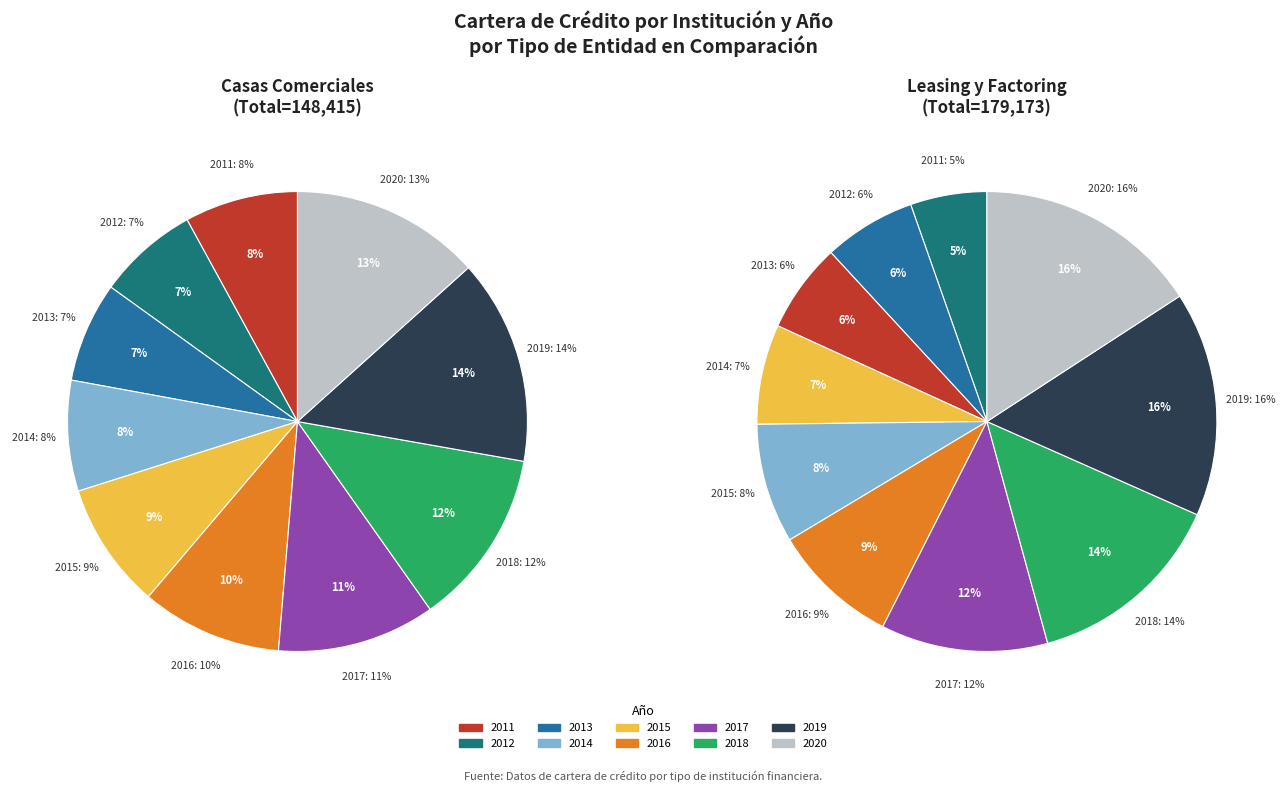

Is the sum of 2015 and 2014 greater than half?

No